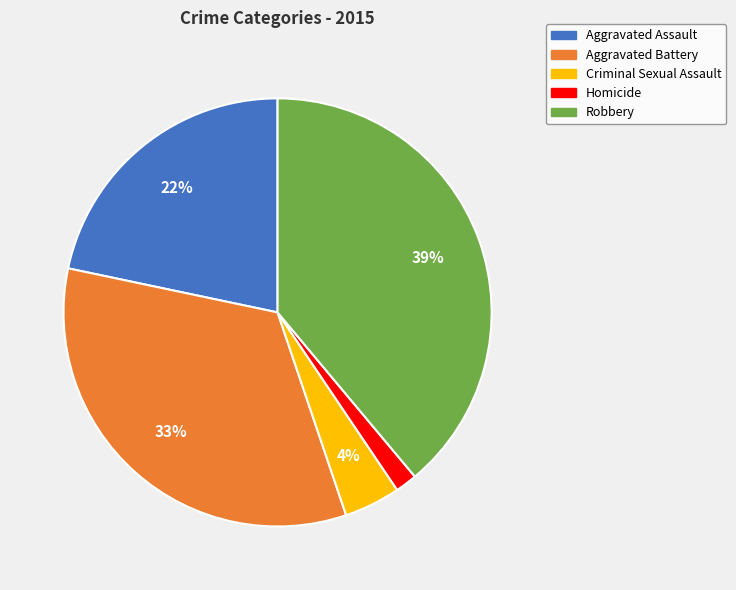

To the nearest percent, what is the average slice percentage?

20%